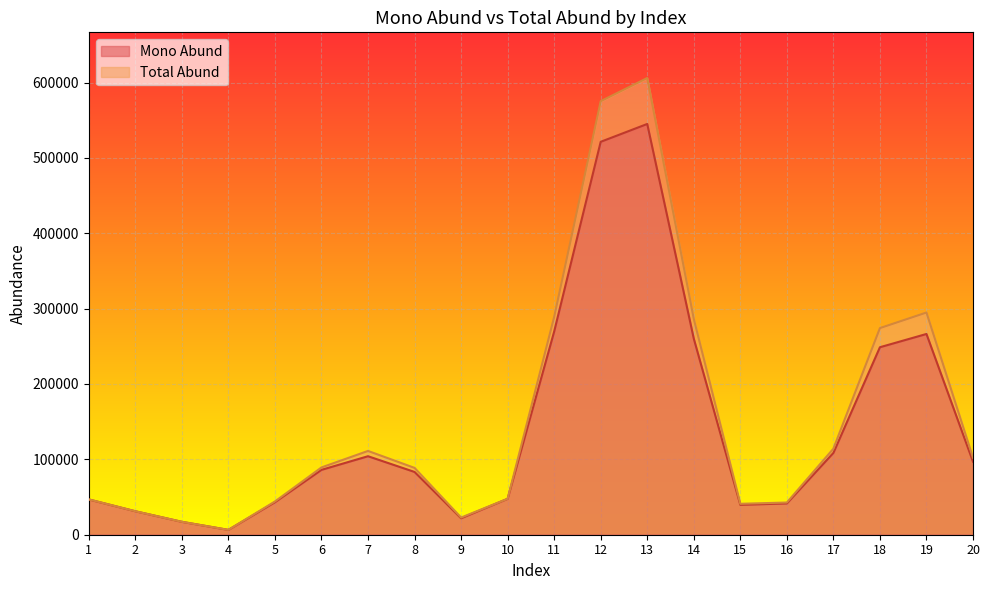

Where does the Mono Abund series first go above 86077?

6